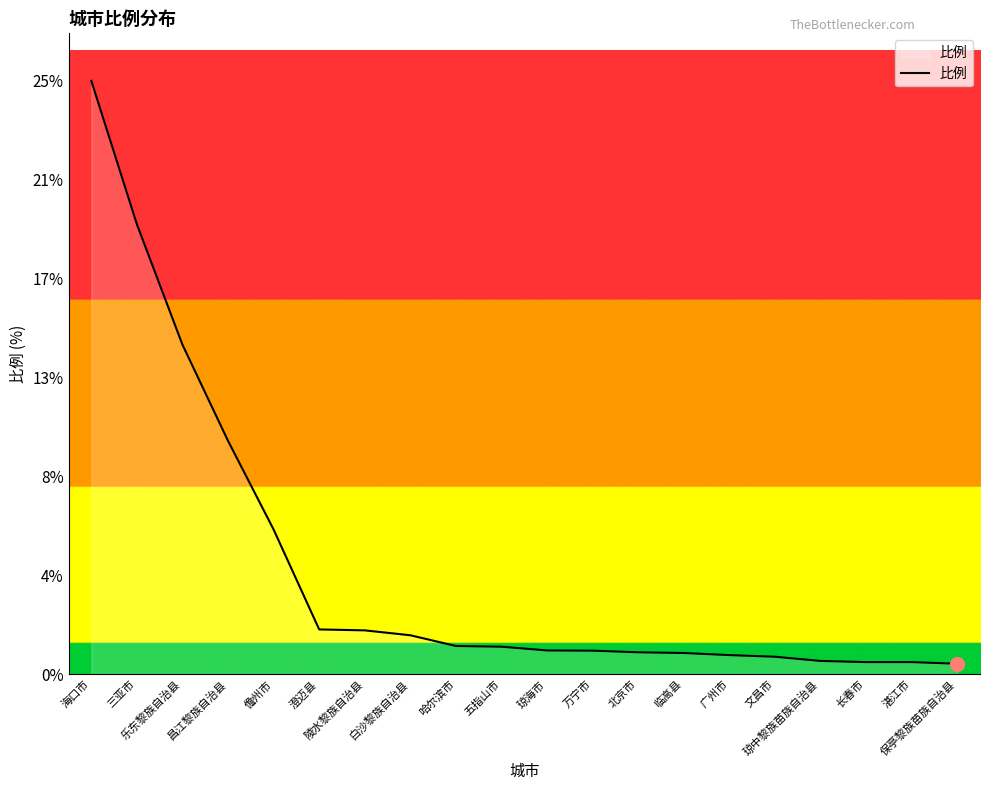

Reading left to right, what are all the values shown in this chart?

25.4	19.3	14.1	10.0	6.2	1.9	1.9	1.7	1.2	1.2	1.0	1.0	0.9	0.9	0.8	0.8	0.6	0.5	0.5	0.5